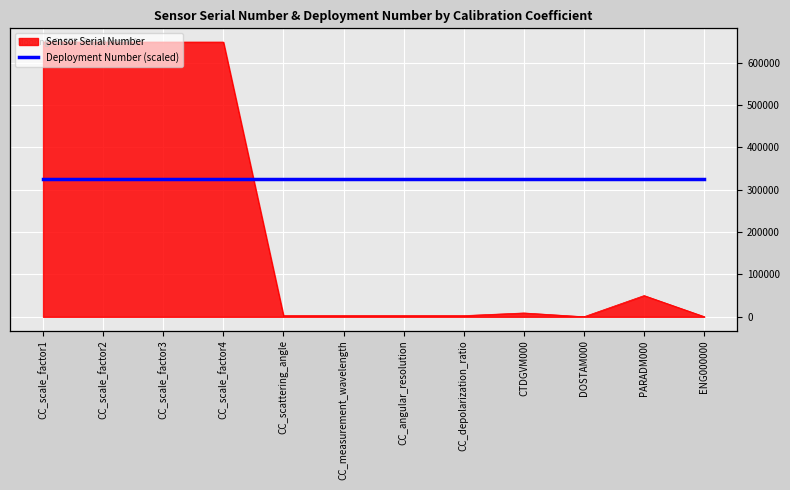

At which category does the chart reach its peak across all series?

CC_scale_factor1